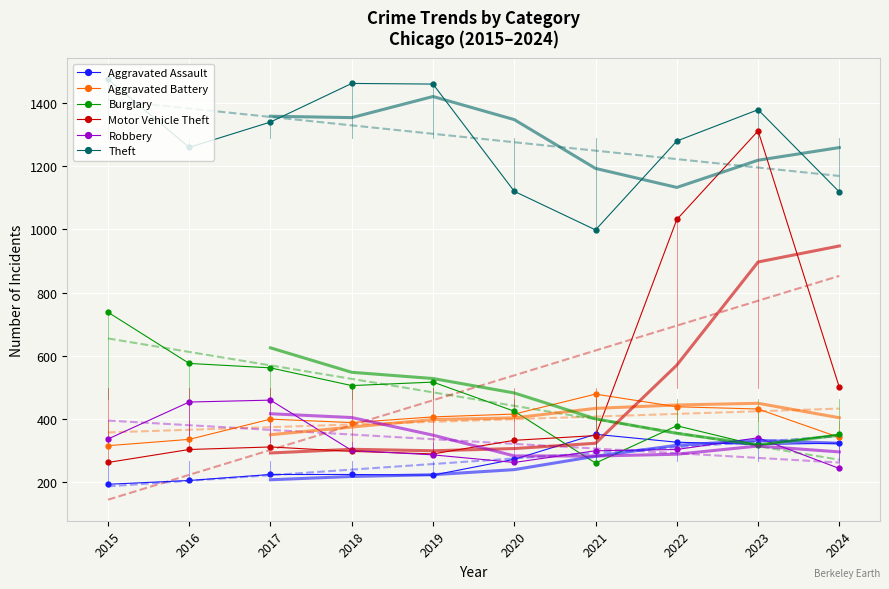

What is the value of the Robbery point at the 10th from the left?

244